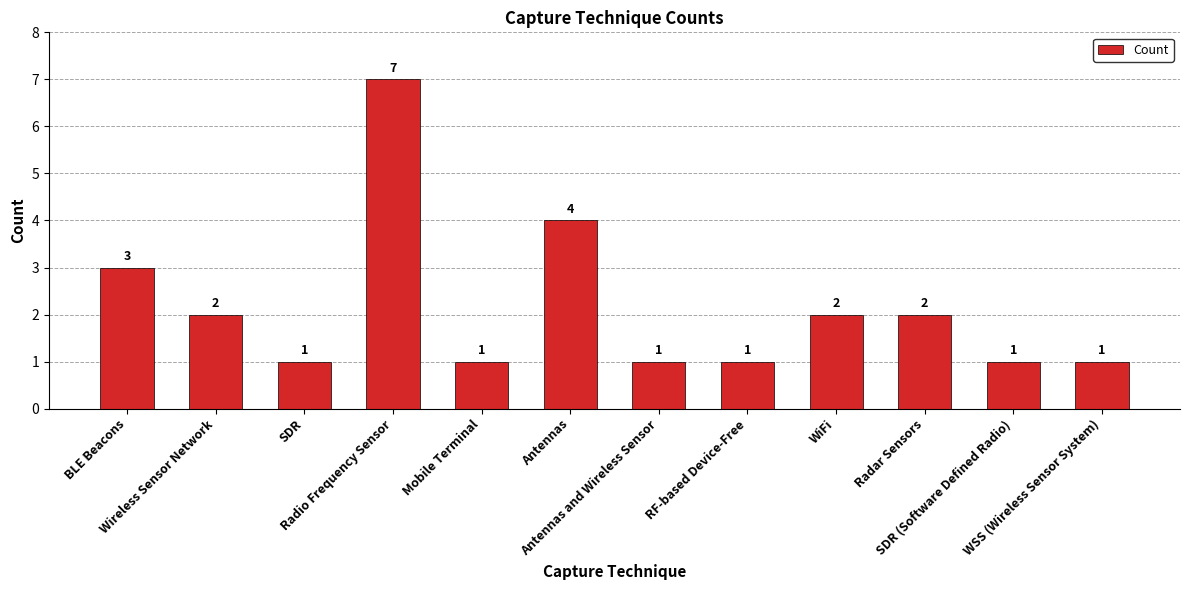

What is the ratio of the value at Mobile Terminal to the value at RF-based Device-Free?

1.0